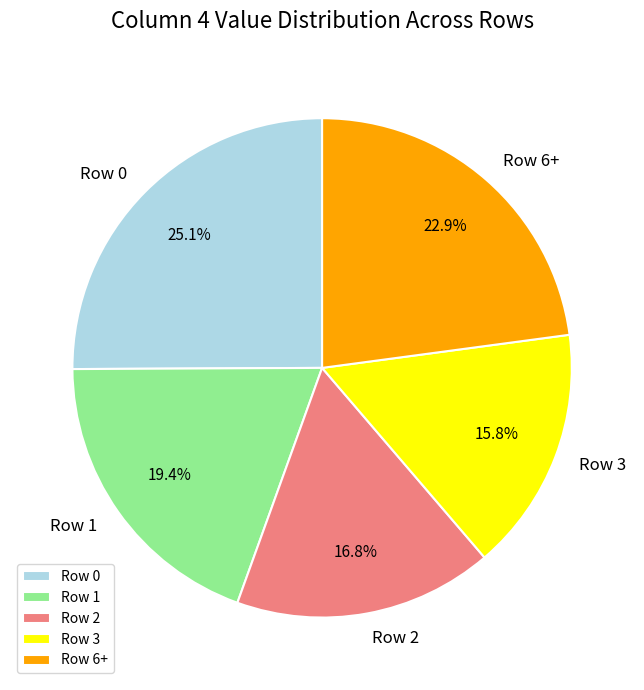

To the nearest percent, what is the difference between the largest and smallest slice percentages?

9%